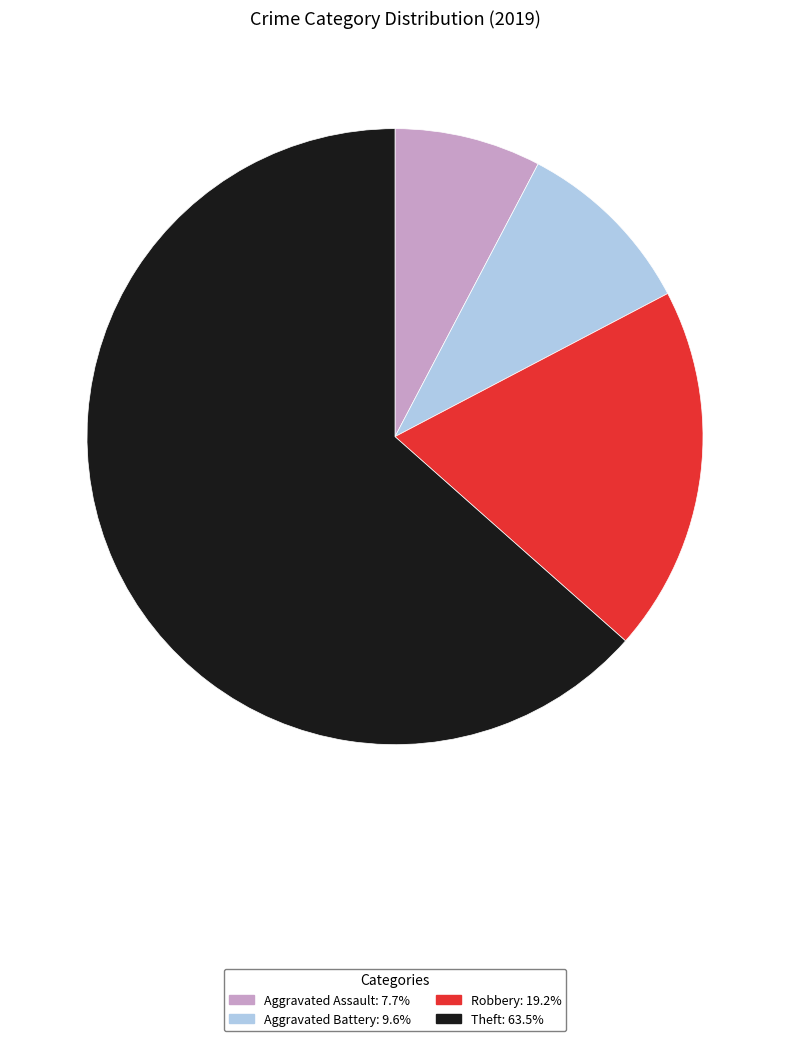

What is the majority slice?

Theft